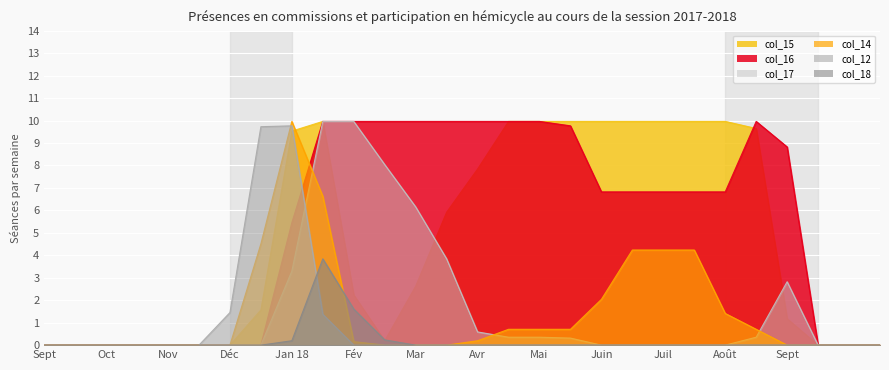

Reading left to right, extract all data points from this chart.

col_15: 0.0	0.0	0.0	0.0	0.0	0.0	0.0	1.6	9.5	10.0	2.2	0.2	2.6	5.9	7.8	10.0	10.0	10.0	10.0	10.0	10.0	10.0	10.0	9.6	1.2	0.0	0.0	0.0
col_16: 0.0	0.0	0.0	0.0	0.0	0.0	0.0	0.0	5.5	10.0	10.0	10.0	10.0	10.0	10.0	10.0	10.0	9.8	6.8	6.8	6.8	6.8	6.8	10.0	8.8	0.0	0.0	0.0
col_17: 0.0	0.0	0.0	0.0	0.0	0.0	0.0	0.0	3.3	10.0	10.0	8.0	6.2	3.8	0.6	0.4	0.4	0.3	0.0	0.0	0.0	0.0	0.0	0.4	2.8	0.0	0.0	0.0
col_14: 0.0	0.0	0.0	0.0	0.0	0.0	0.0	4.5	10.0	6.6	0.2	0.0	0.0	0.0	0.2	0.7	0.7	0.7	2.0	4.2	4.2	4.2	1.4	0.7	0.0	0.0	0.0	0.0
col_12: 0.0	0.0	0.0	0.0	0.0	0.0	1.5	9.7	9.8	1.4	0.0	0.0	0.0	0.0	0.0	0.0	0.0	0.0	0.0	0.0	0.0	0.0	0.0	0.0	0.0	0.0	0.0	0.0
col_18: 0.0	0.0	0.0	0.0	0.0	0.0	0.0	0.0	0.2	3.8	1.6	0.2	0.0	0.0	0.0	0.0	0.0	0.0	0.0	0.0	0.0	0.0	0.0	0.0	0.0	0.0	0.0	0.0